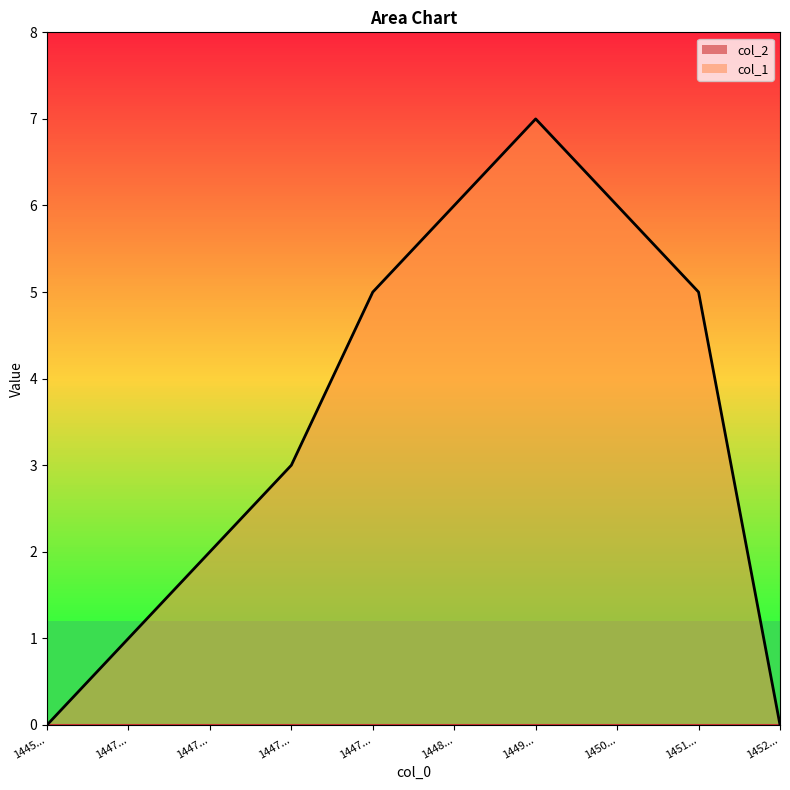

What is the greatest value displayed?

7